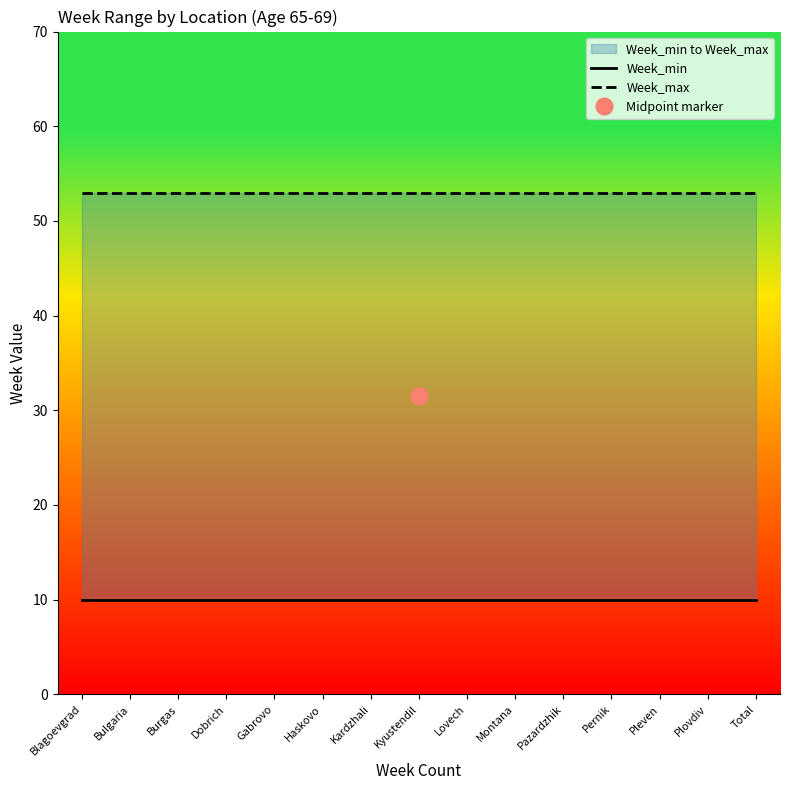

The value of Week_max at Haskovo is 53. True or false?

True